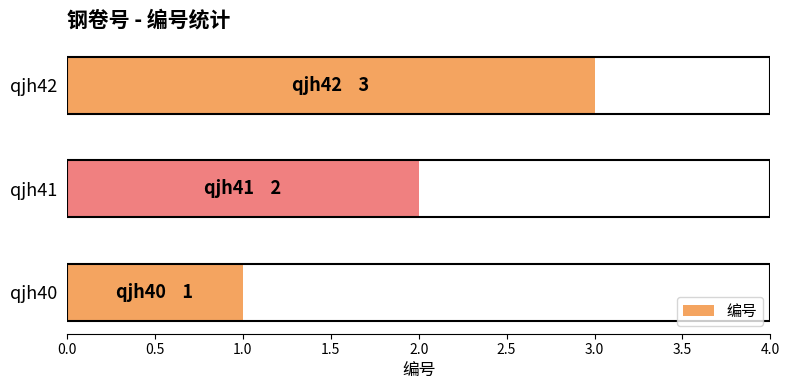

Which has a higher value, qjh41 or qjh42?

qjh42